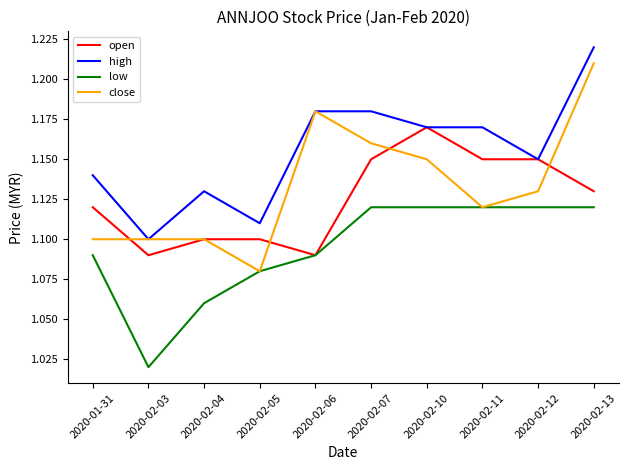

Which series has the largest total across all categories?

high